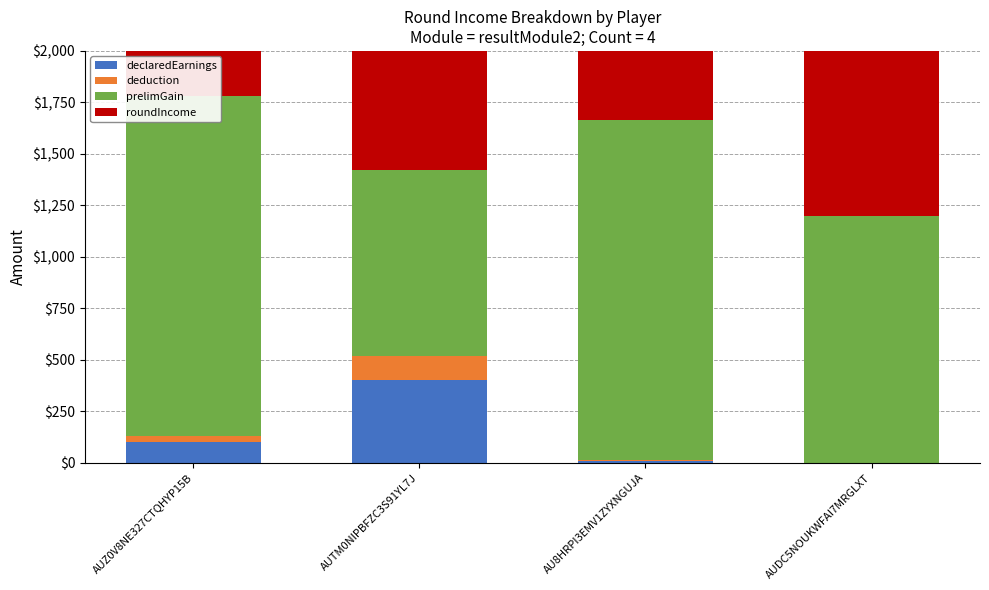

How many data points in prelimGain are less than 1650?

2